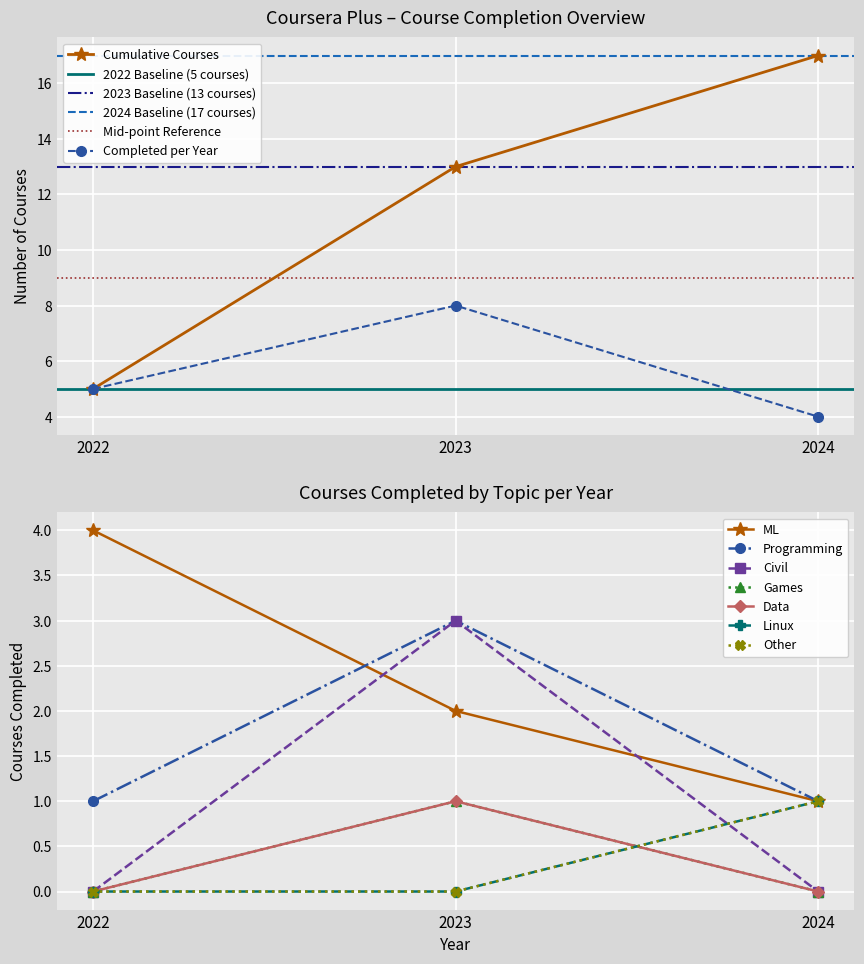

Which category has the lowest value in the Completed (count) series?

2024